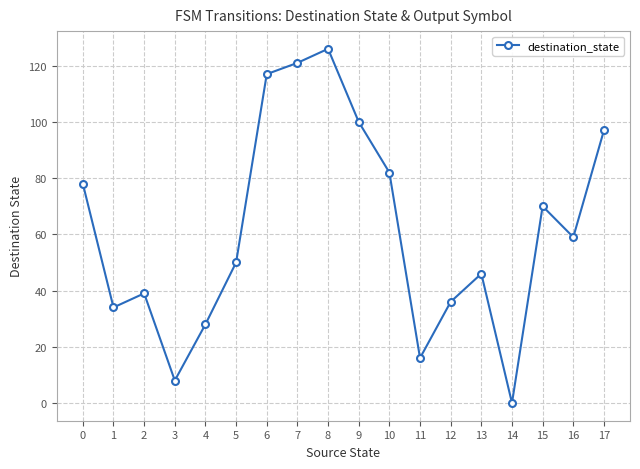

What is the value of the 7th point from the left?

117